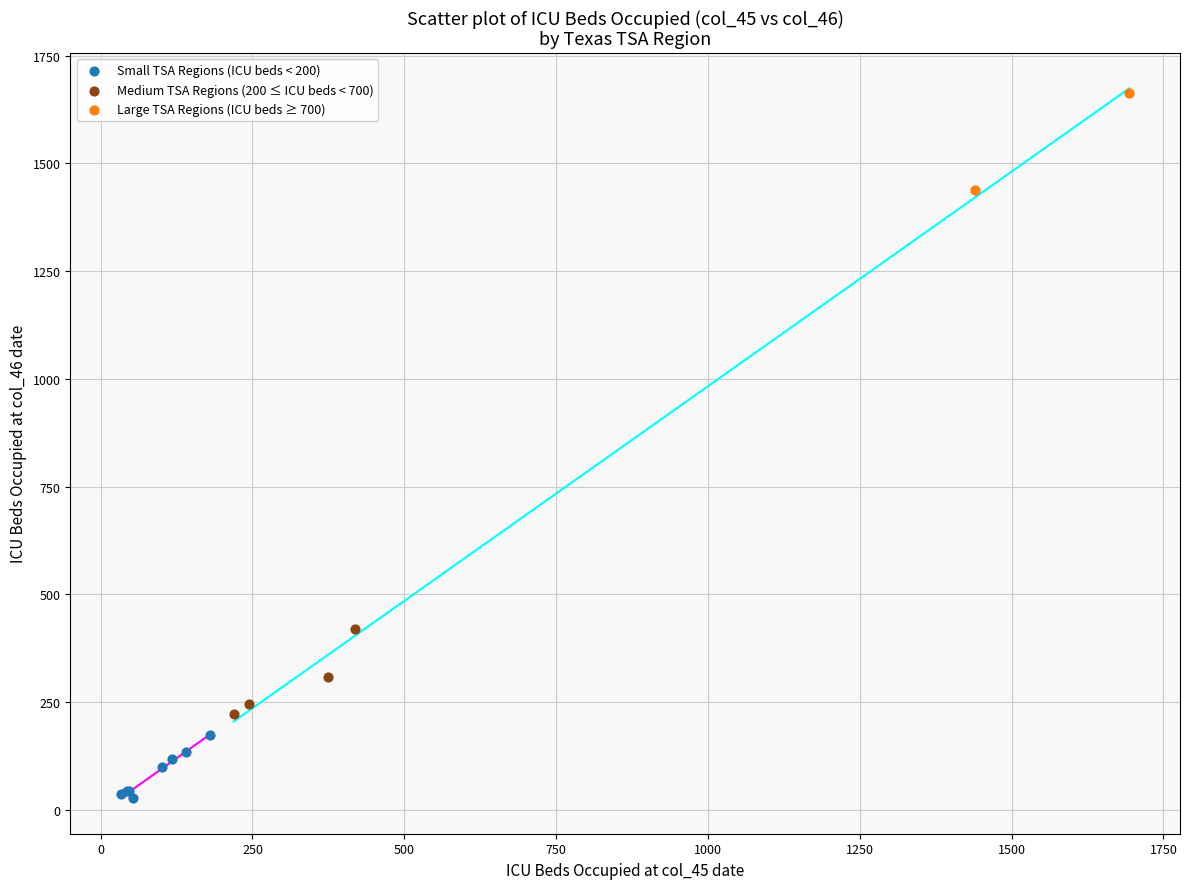

Which series has the widest spread of Y values?

Large TSA Regions (ICU beds ≥ 700)